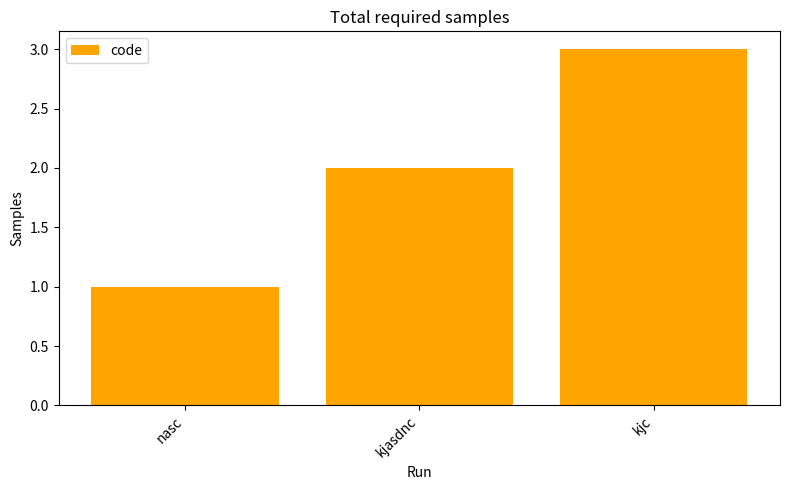

What is the label of the 1st bar from the right?

kjc